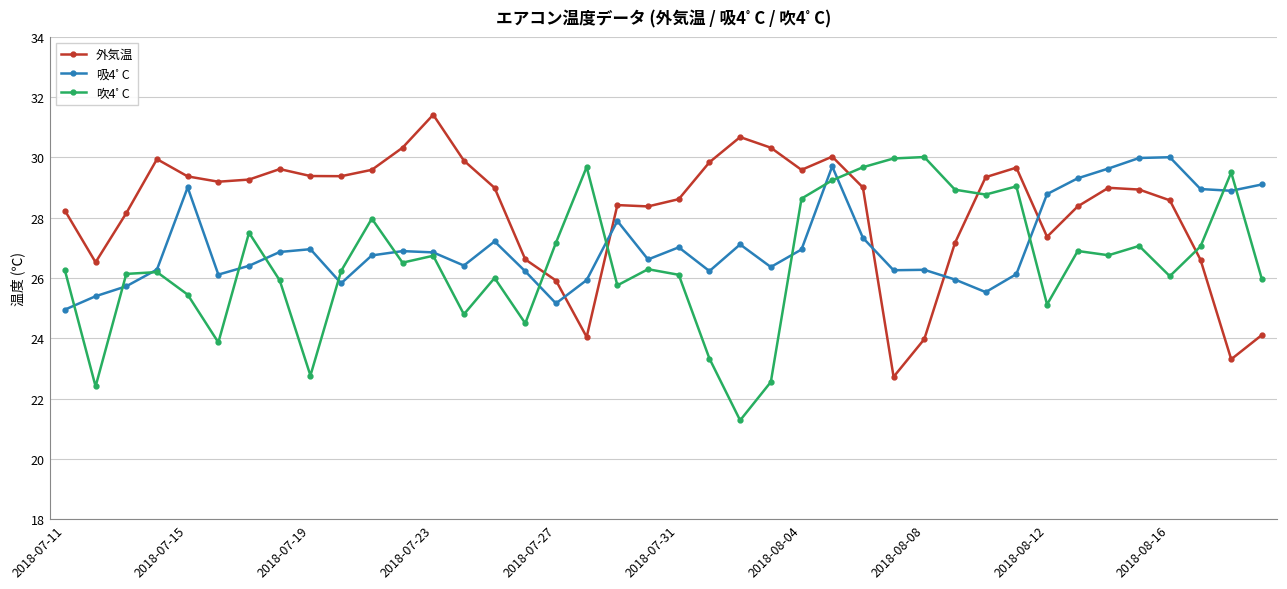

Which series has the largest total across all categories?

外気温